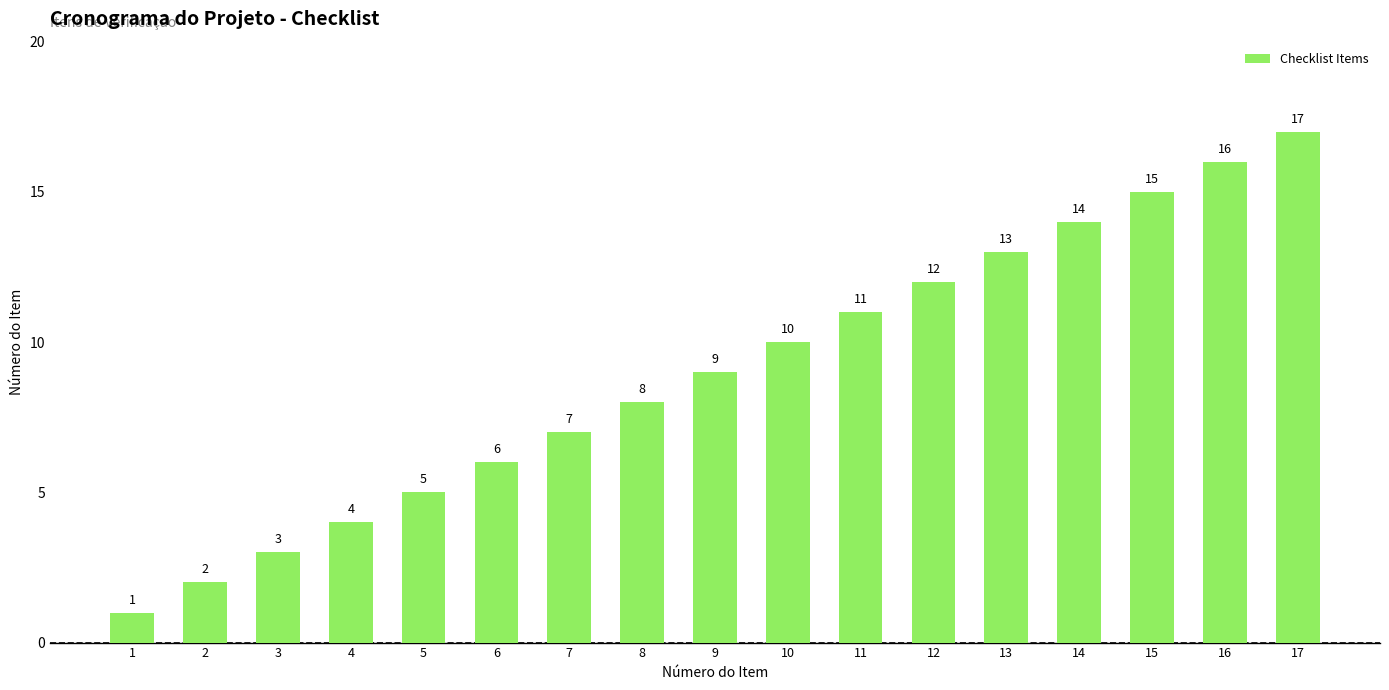

The value at 11 is 19. True or false?

False